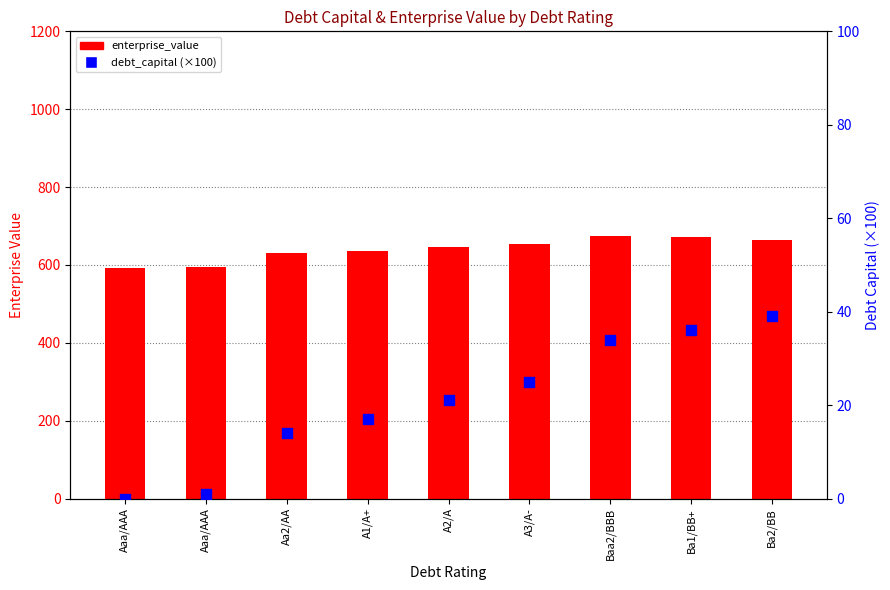

Is the value of enterprise_value at A3/A- greater than the value of debt_capital (×100) at Ba1/BB+?

Yes